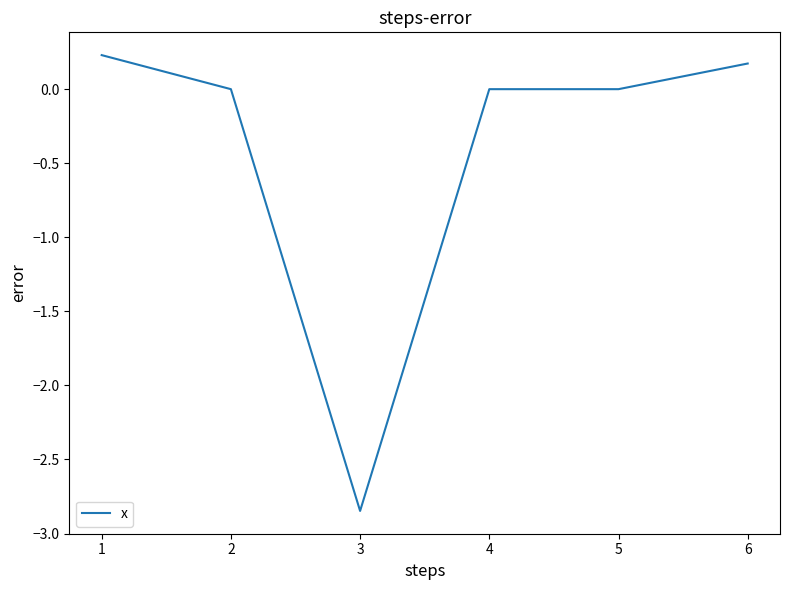

True or false: the data shows 0.2 at 6.

True